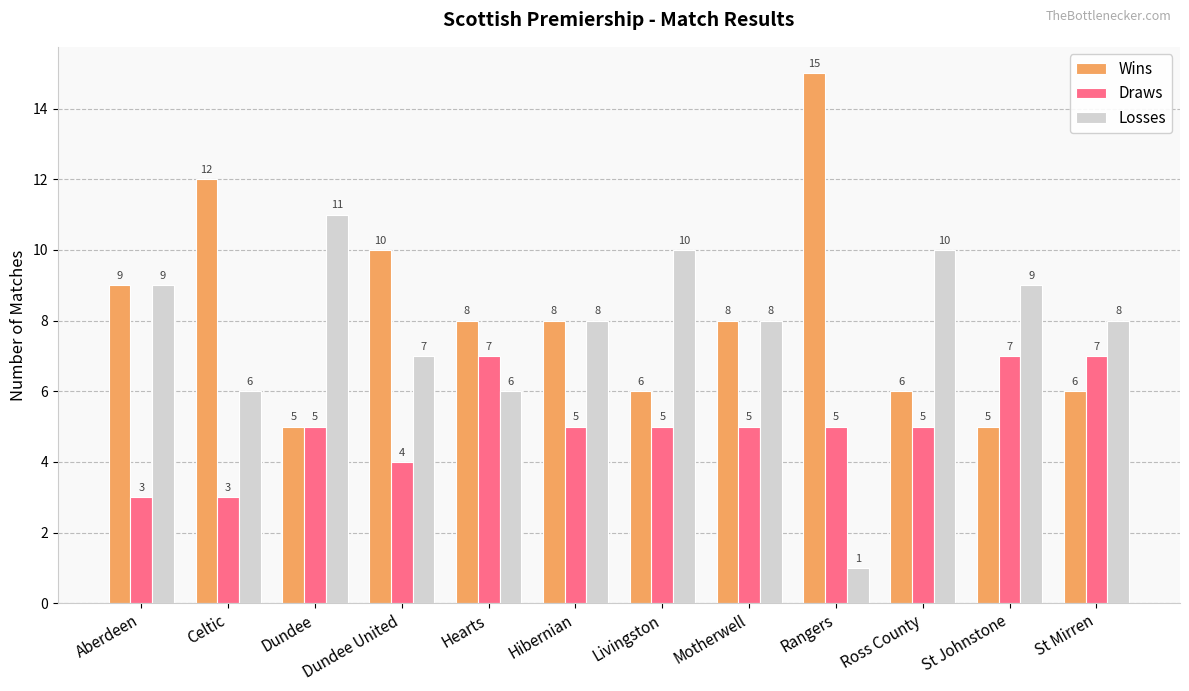

Which series has the largest total across all categories?

Wins